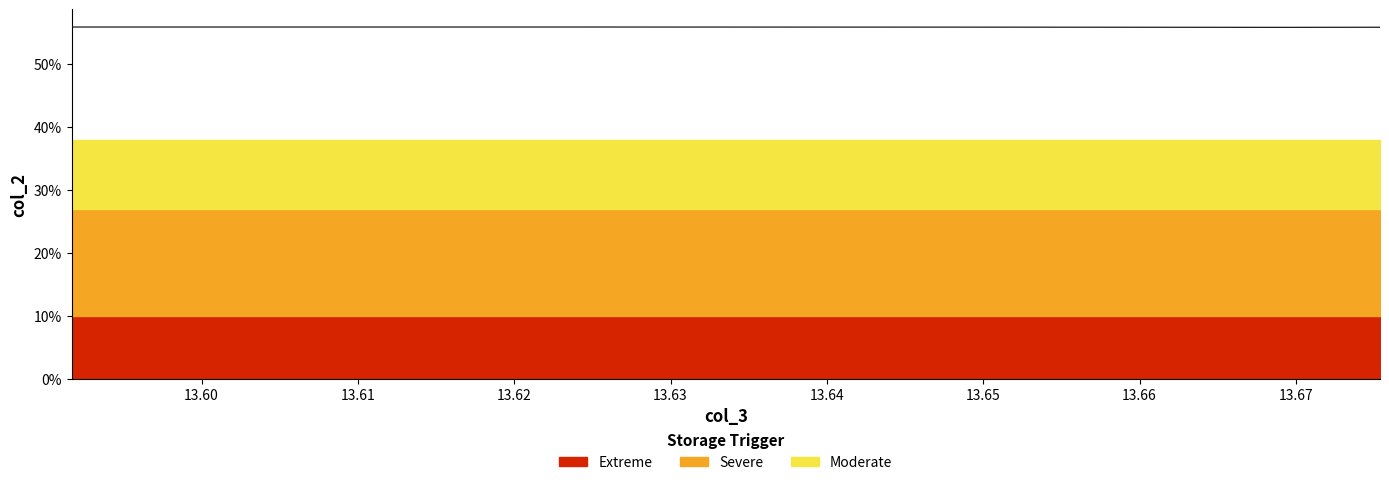

Reading right to left, list all the values displayed in this chart.

55.9	55.8	55.8	55.9	55.9	55.9	55.9	55.9	55.9